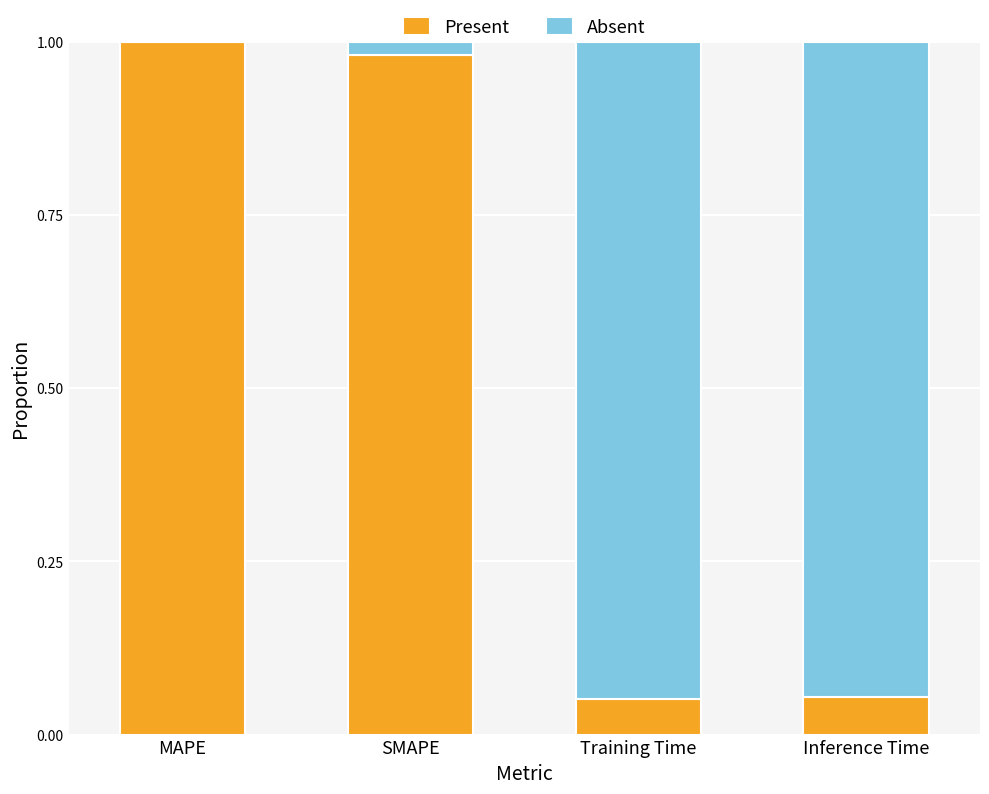

How many categories are shown in the chart?

4